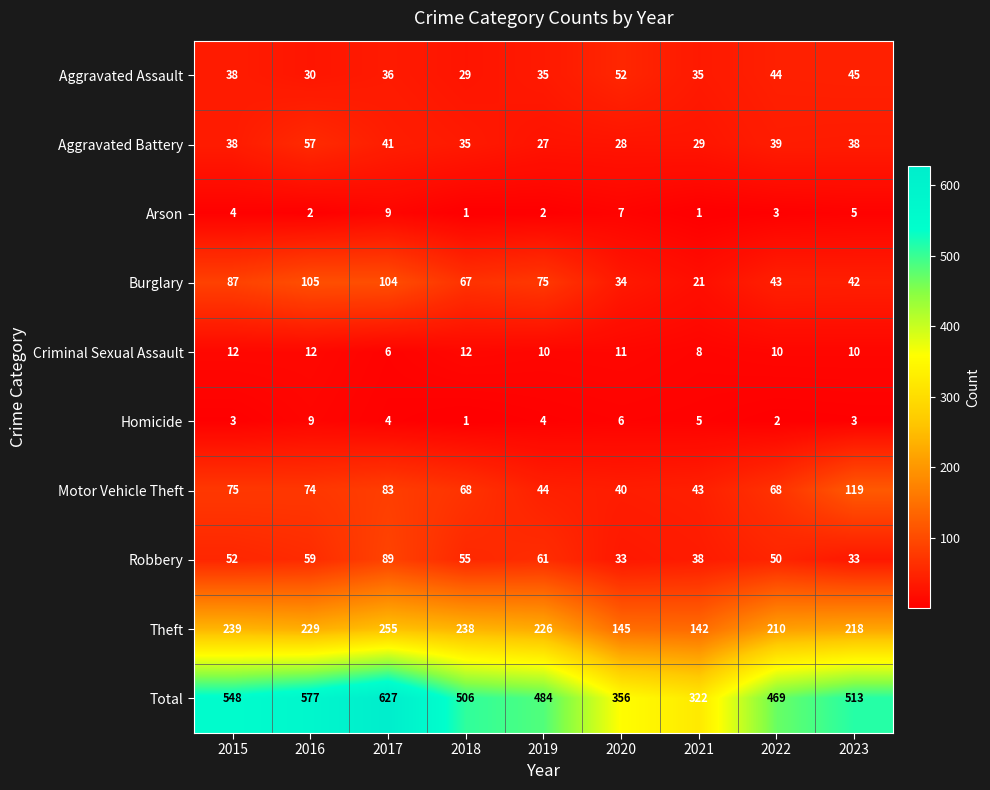

At how many categories does at least one series exceed 247?

9